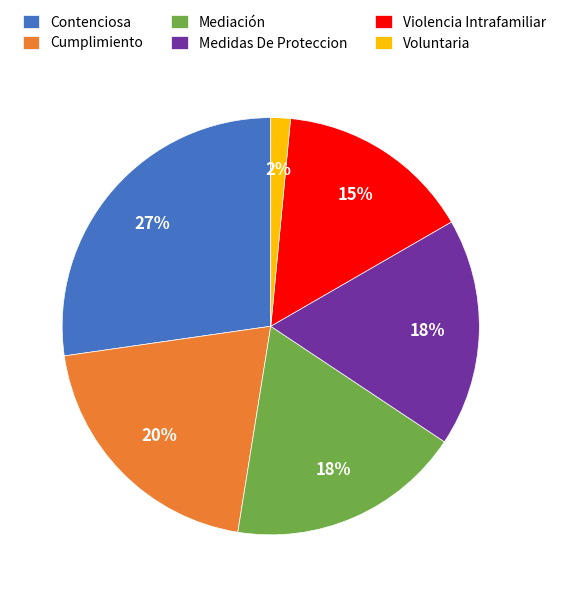

The Mediación slice represents 18% of the pie. True or false?

True